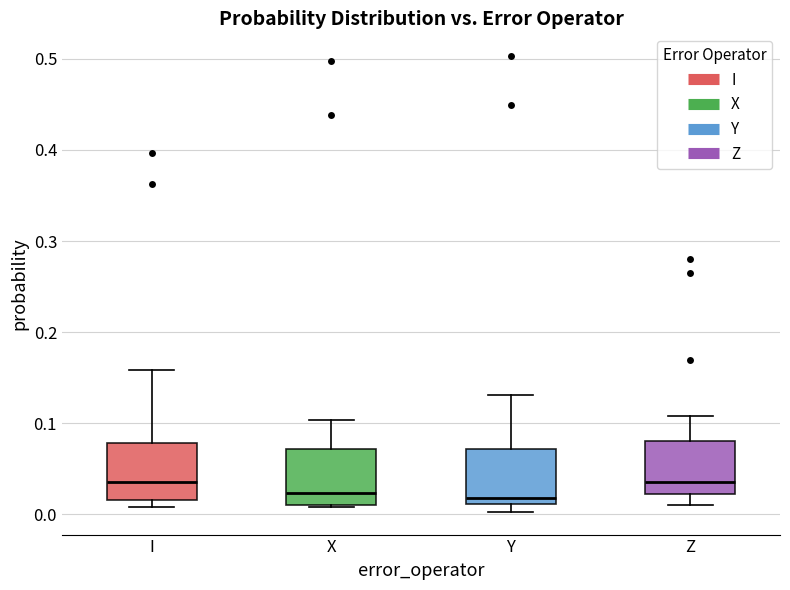

Reading left to right, transcribe this box plot: for each box, give where its median line is, the range the box spans, and where its two whiskers end, as read against the y-axis. The values are not printed on the chart, so give them approximately, as read against the axis.

I: median 0.04, box 0.02 to 0.08, whiskers 0.01 to 0.16
X: median 0.02, box 0.01 to 0.07, whiskers 0.01 to 0.10
Y: median 0.02, box 0.01 to 0.07, whiskers 0.00 to 0.13
Z: median 0.04, box 0.02 to 0.08, whiskers 0.01 to 0.11